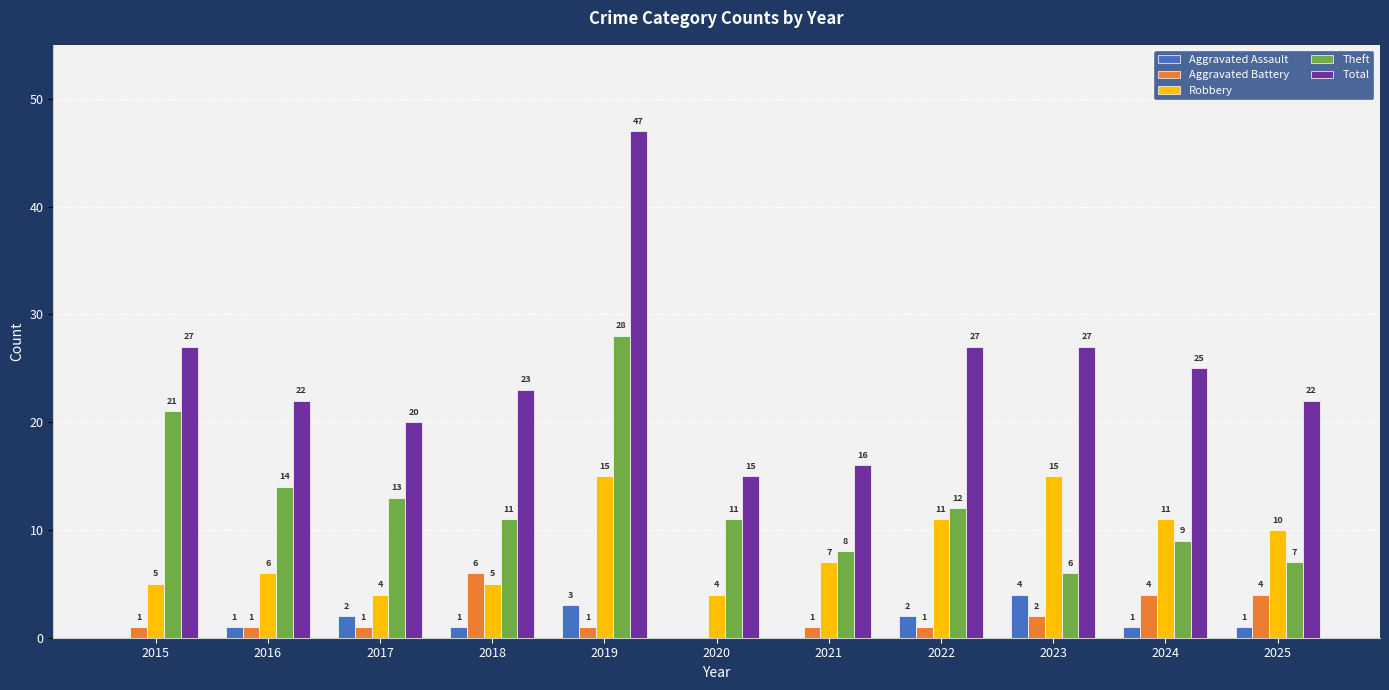

What is the sum of the Theft values at 2017 and 2024?

22